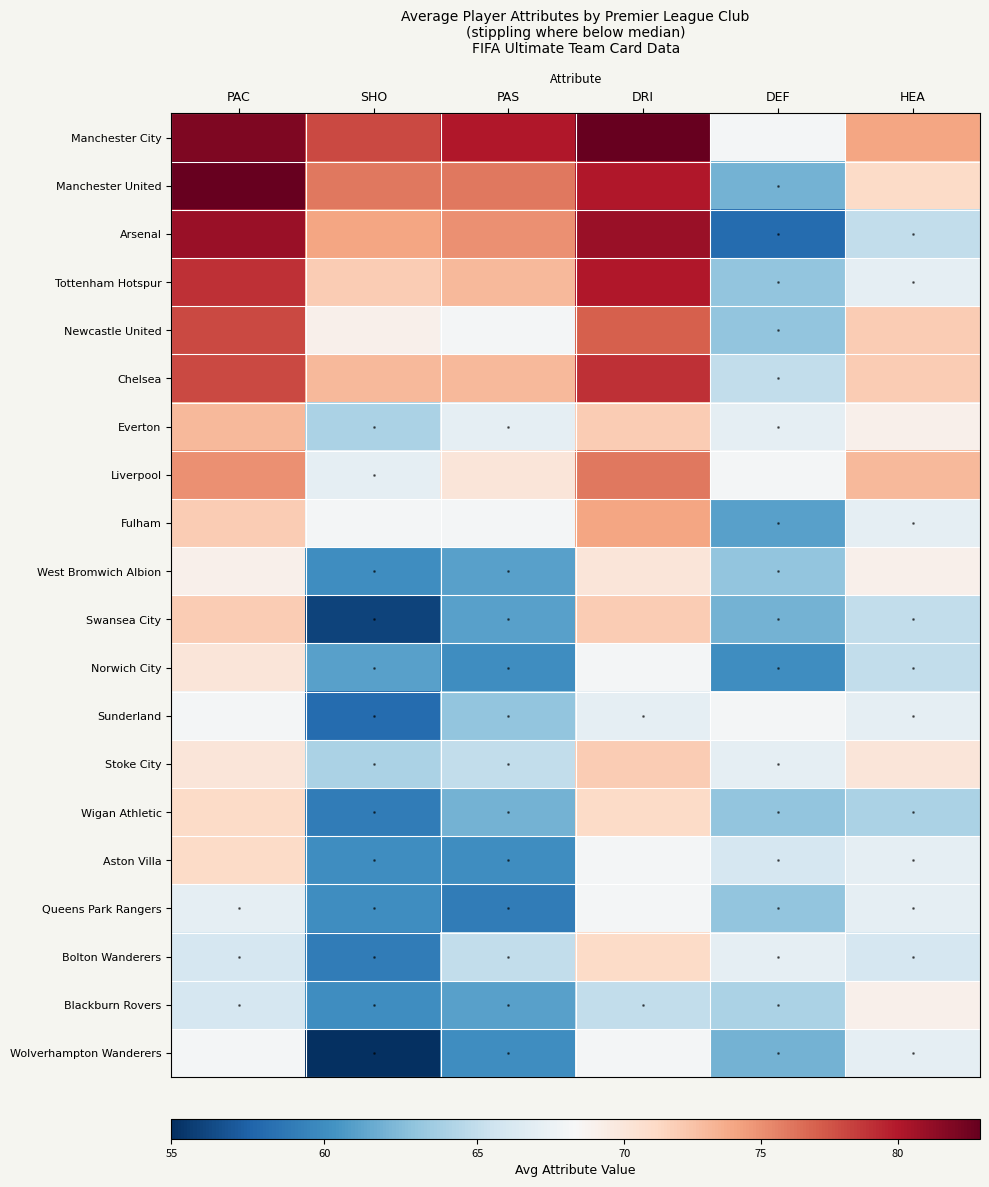

What is the spread (max minus min) of values at HEA?

10